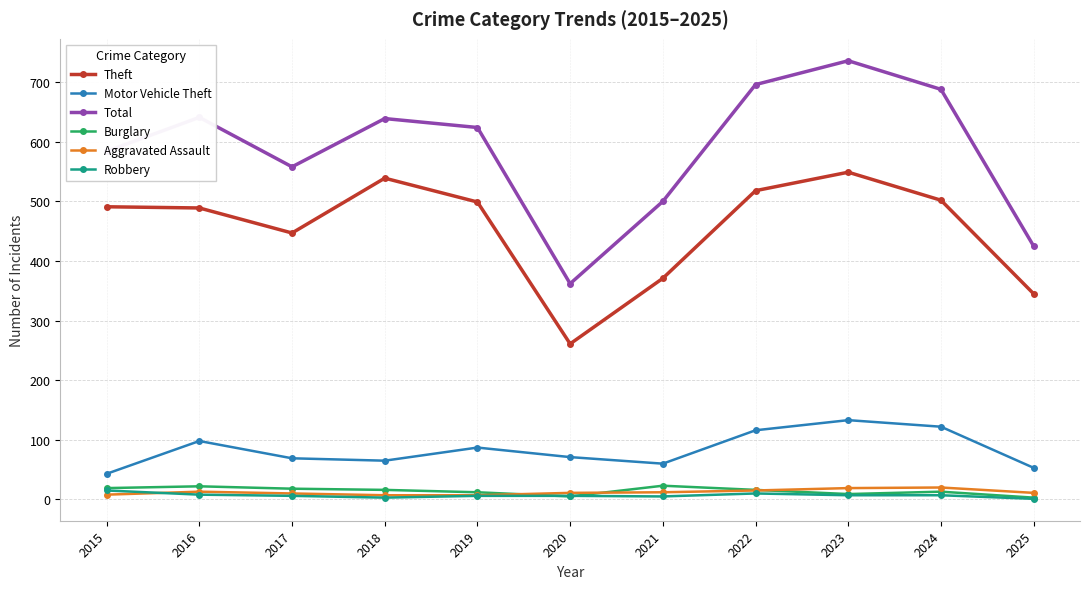

True or false: Robbery and Total cross at least once.

False